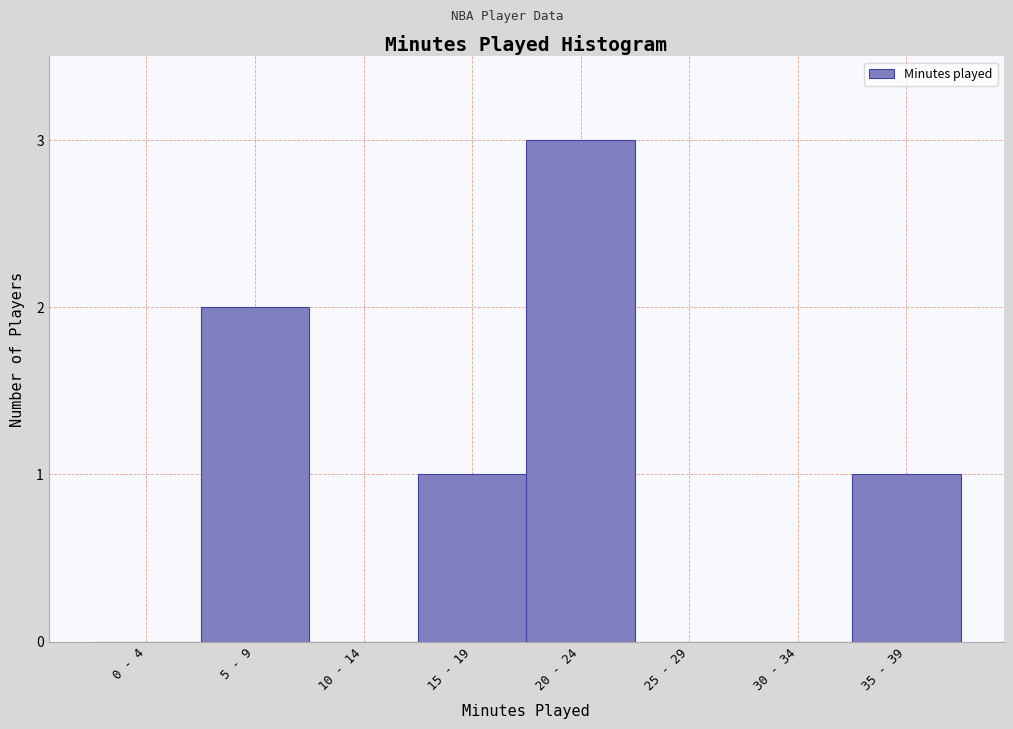

Reading left to right, list all the values displayed in this chart.

0 - 4=0	5 - 9=2	10 - 14=0	15 - 19=1	20 - 24=3	25 - 29=0	30 - 34=0	35 - 39=1